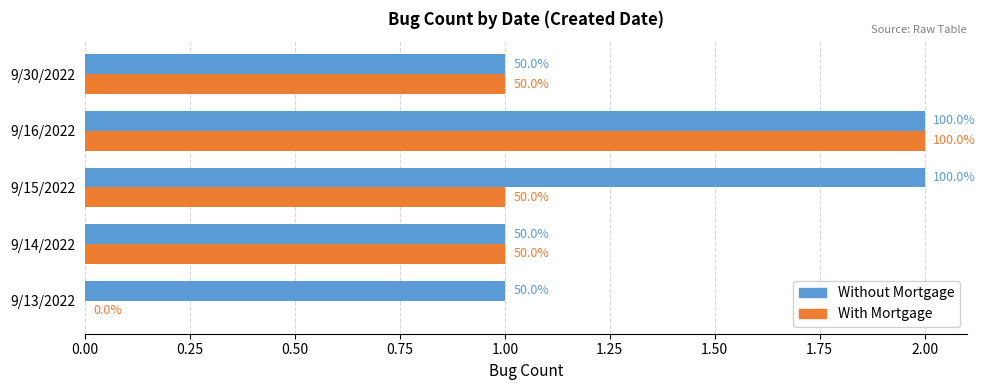

What are all the series names shown in the legend?

Without Mortgage, With Mortgage